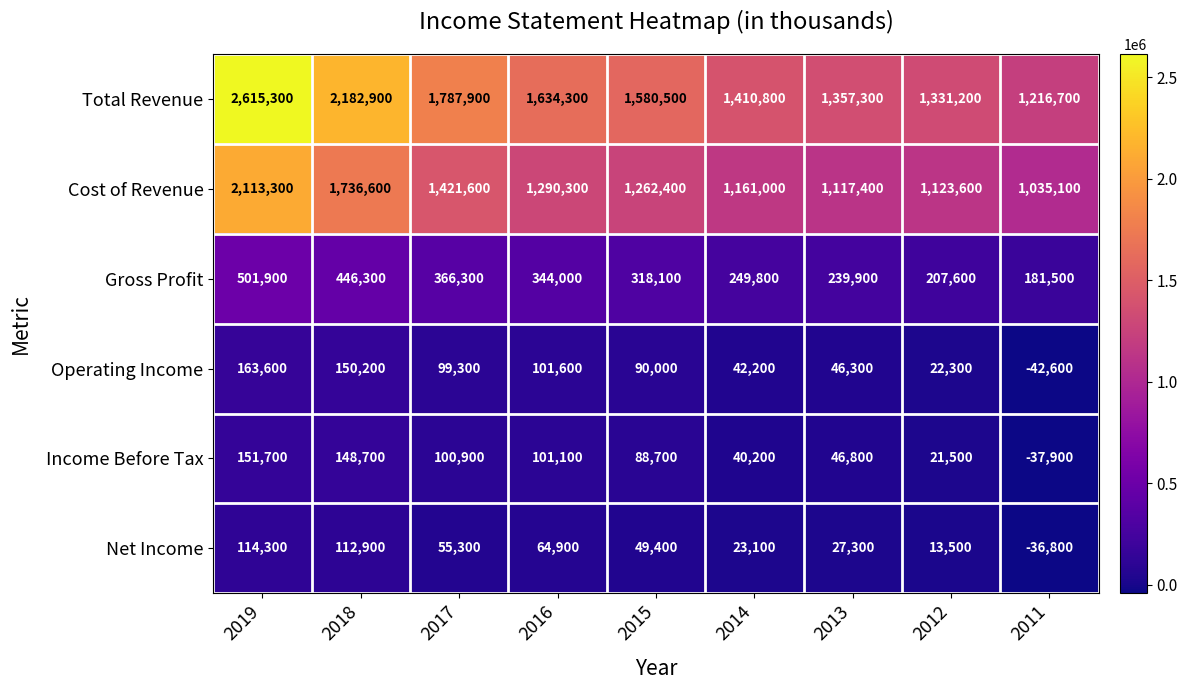

What is the spread (max minus min) of values at 2014?

1387700